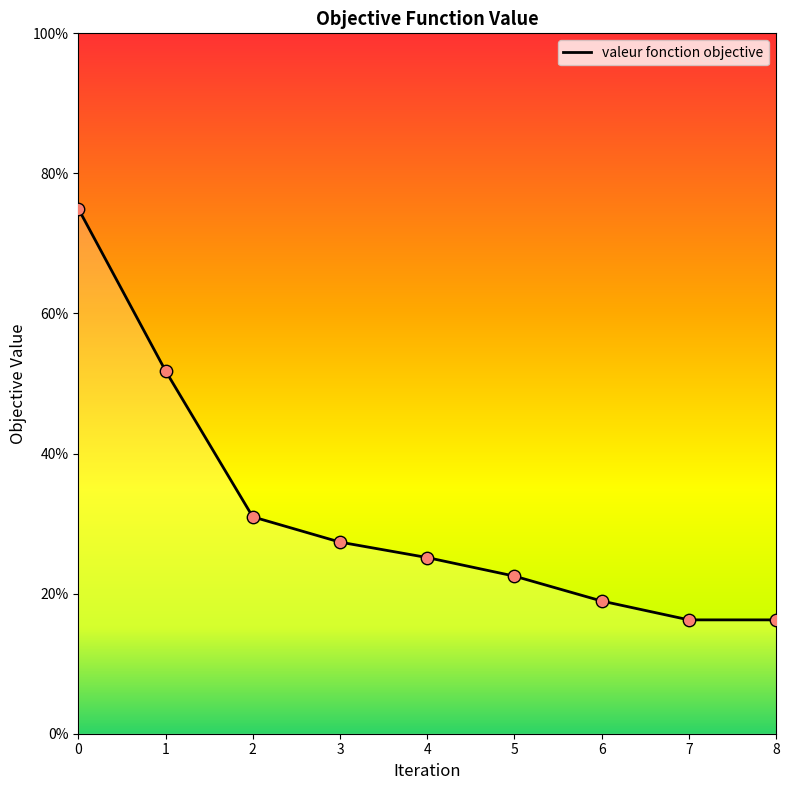

What is the change in value from 2 to 6?

-12.0